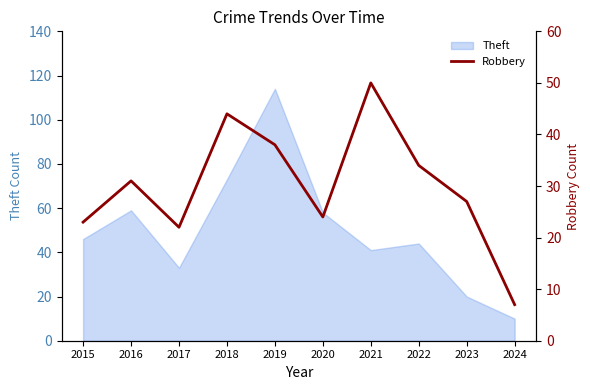

What is the minimum value shown in the chart?

7